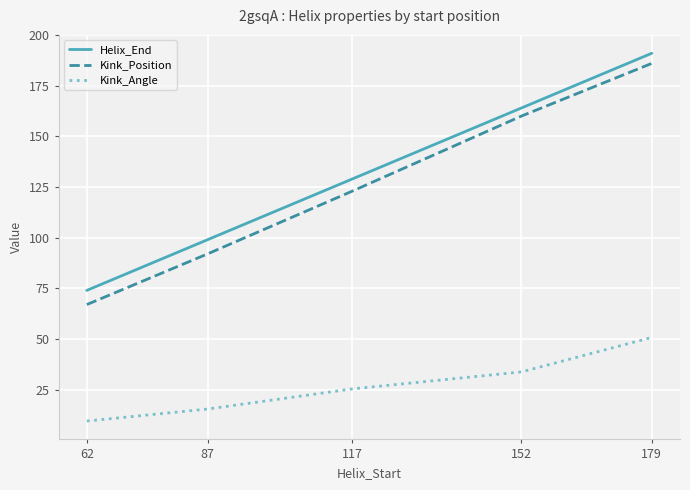

What is the minimum value shown in the chart?

9.5